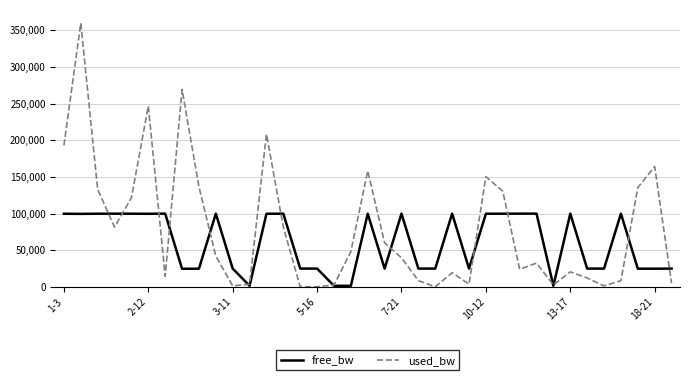

How many lines are shown in the chart?

2